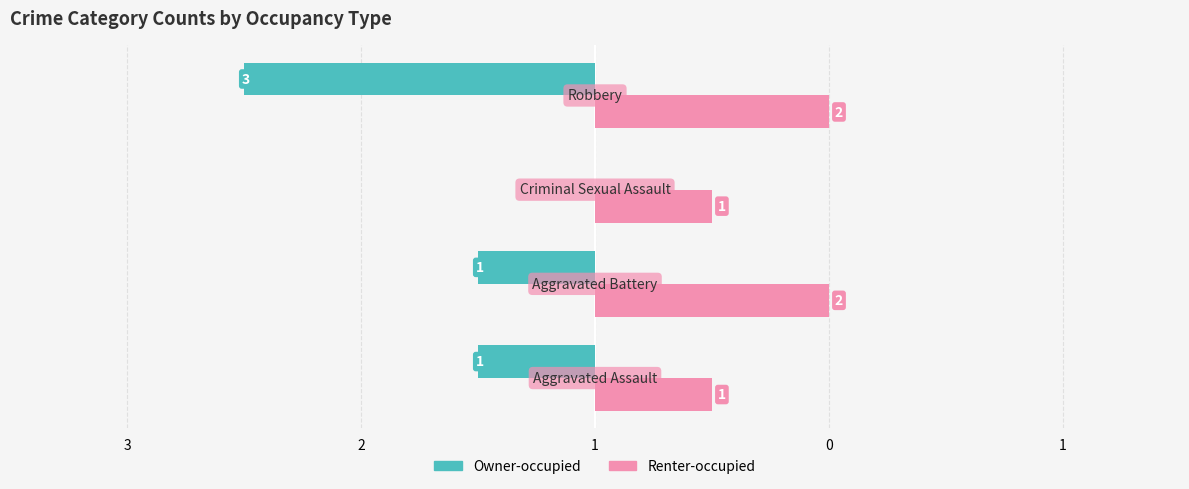

What are all the series names shown in the legend?

Owner-occupied, Renter-occupied